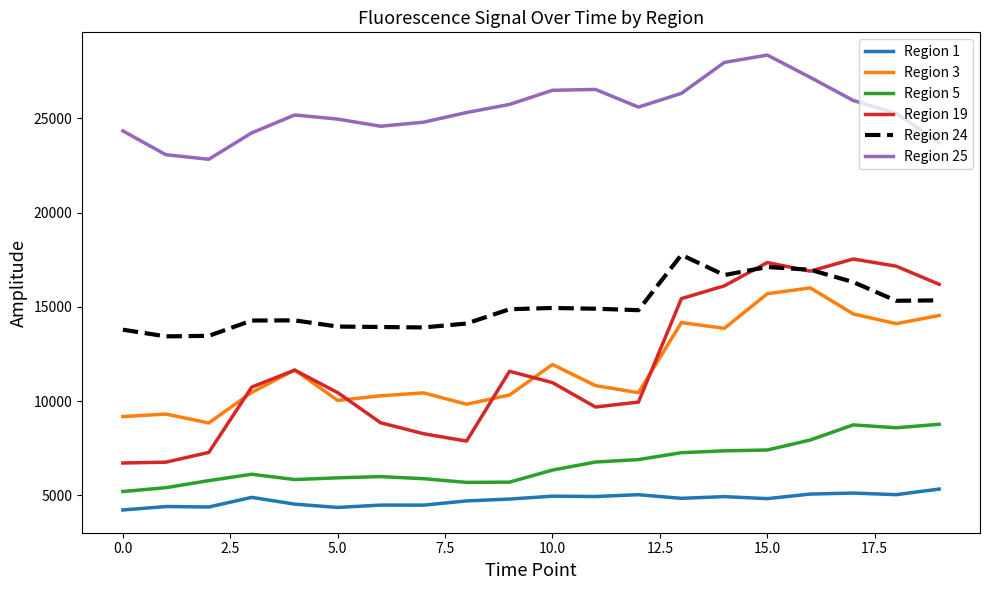

What is the smallest value displayed?

4218.5